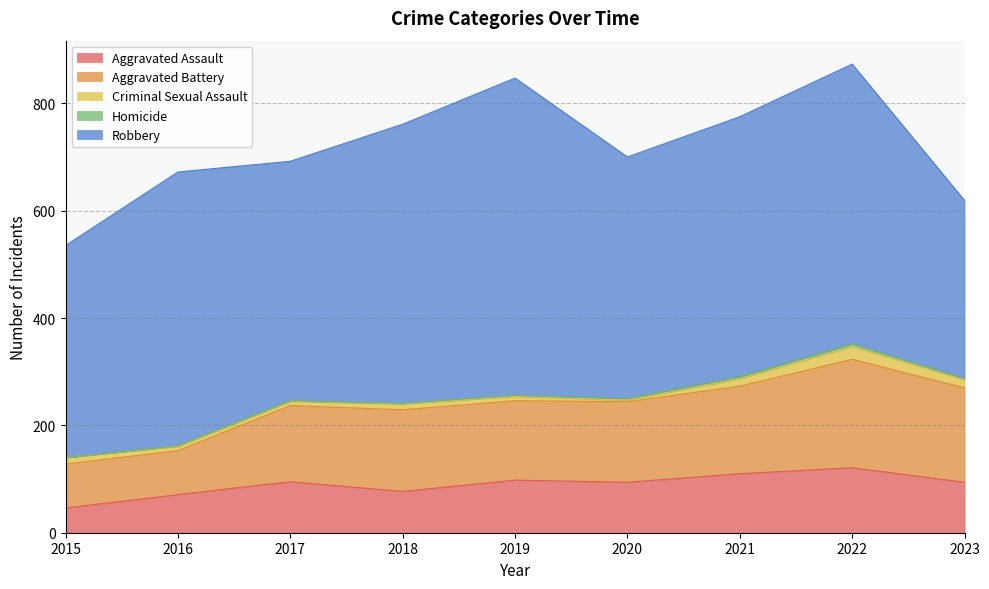

What is the sum of the Homicide values at 2017 and 2021?

5